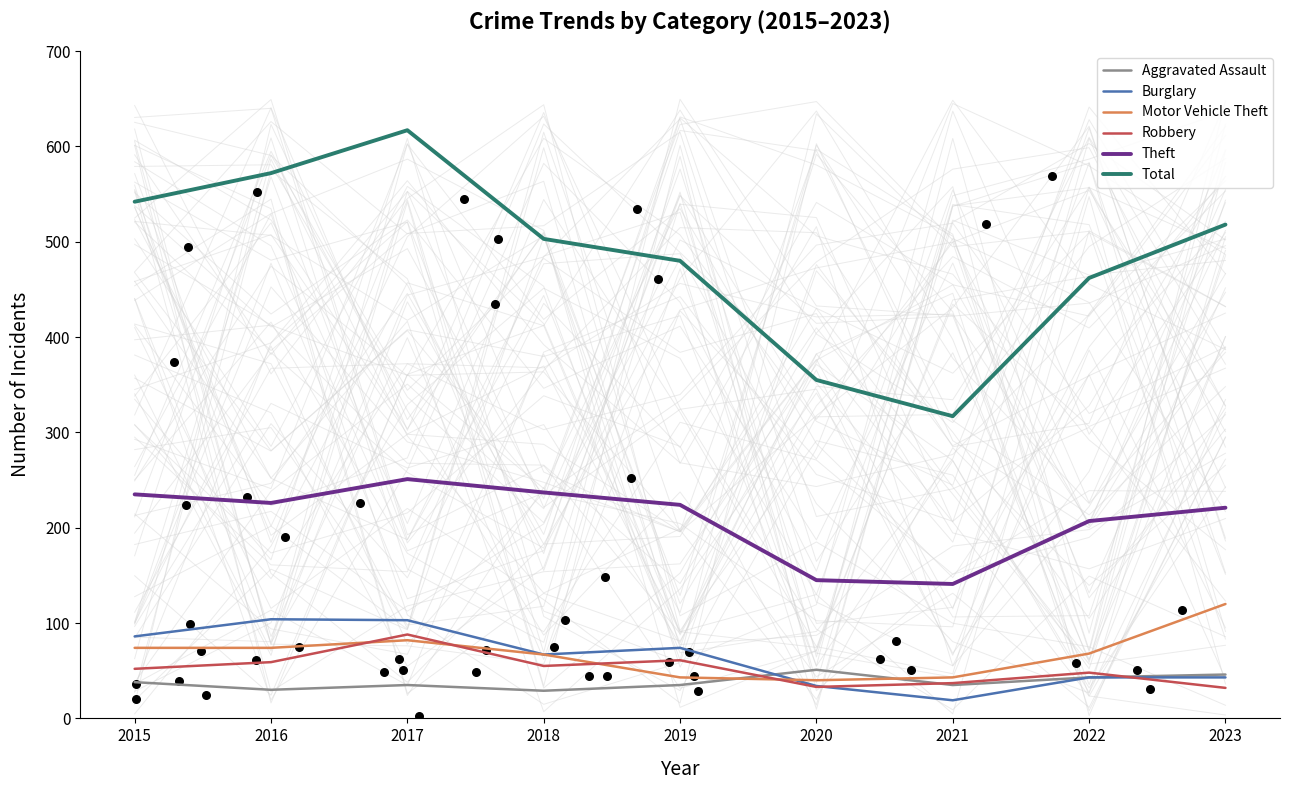

What are all the series names shown in the legend?

Aggravated Assault, Burglary, Motor Vehicle Theft, Robbery, Theft, Total